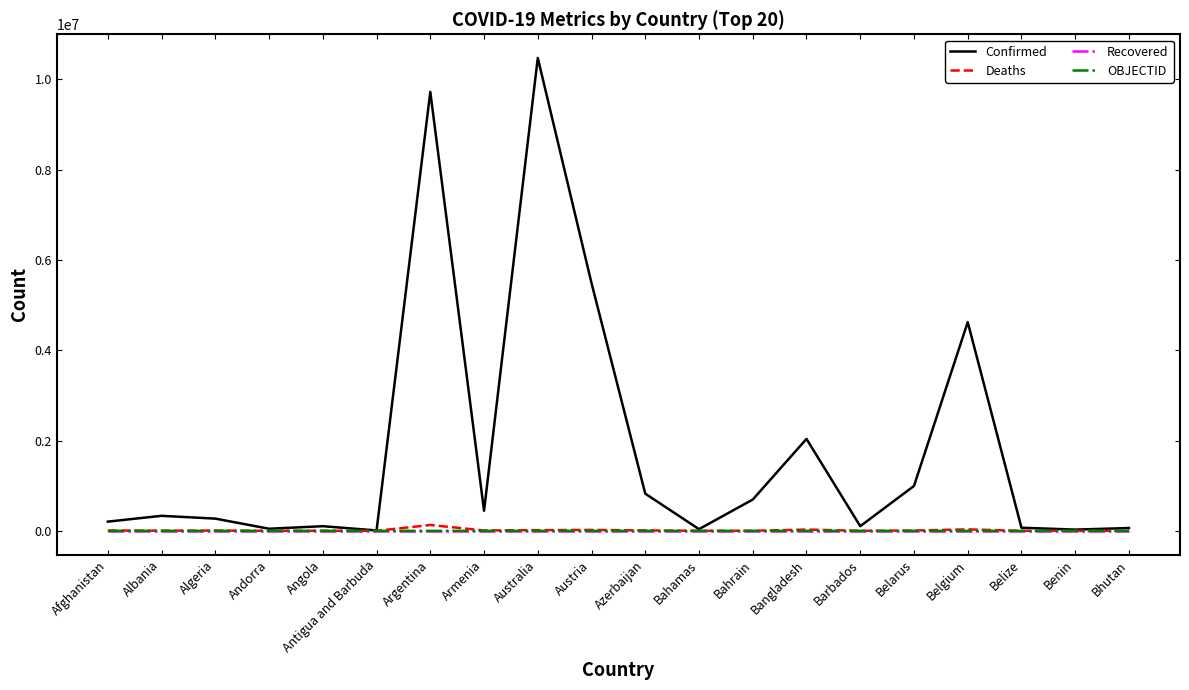

The Recovered series shows 0 at Belarus. True or false?

True